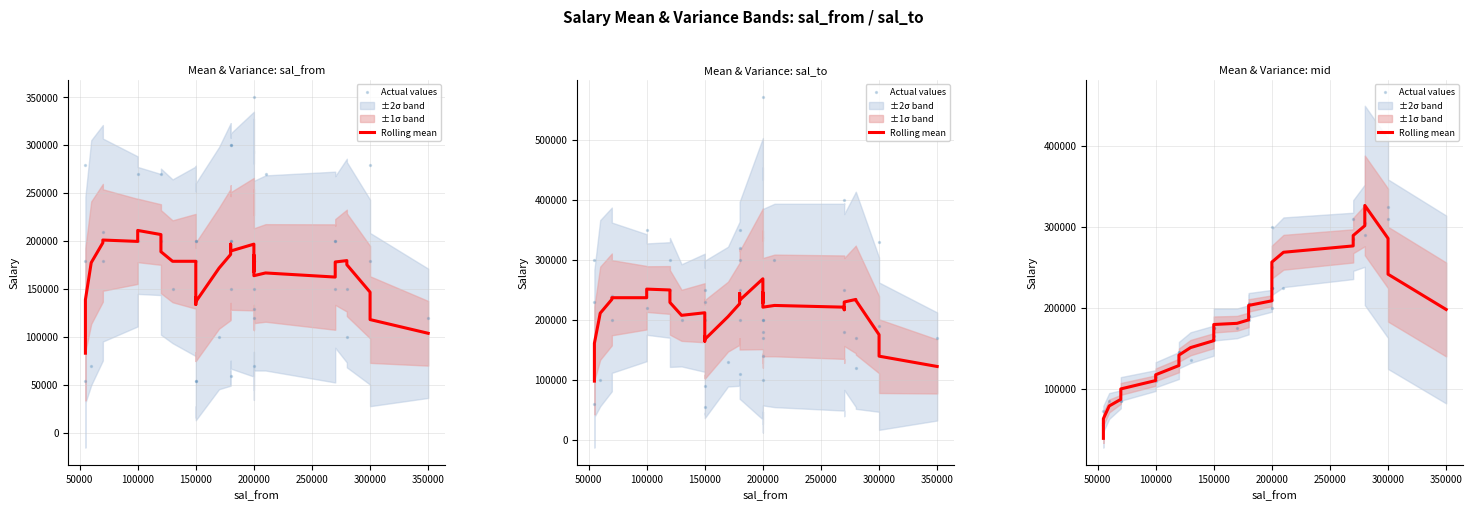

At how many categories does at least one series exceed 310025?

3